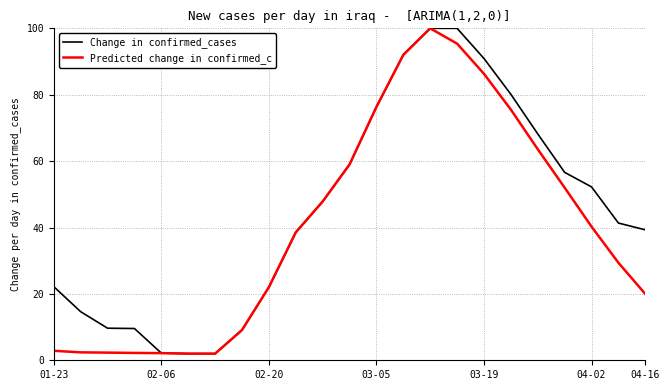

Which series has the largest total across all categories?

Change in confirmed_cases